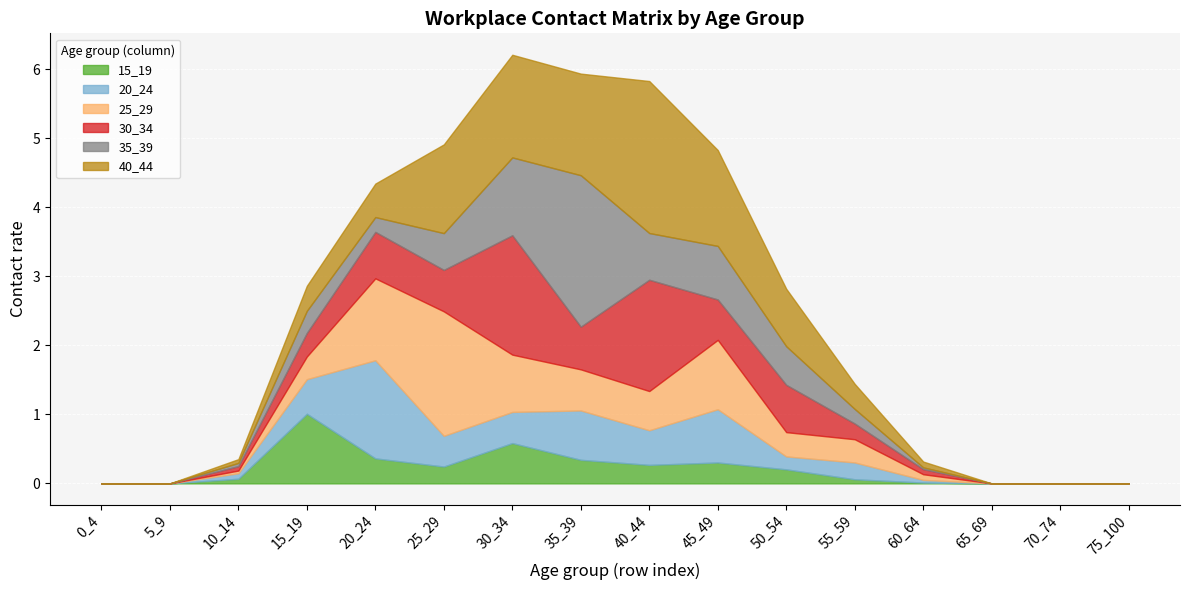

Which category has the highest value across all series?

40_44